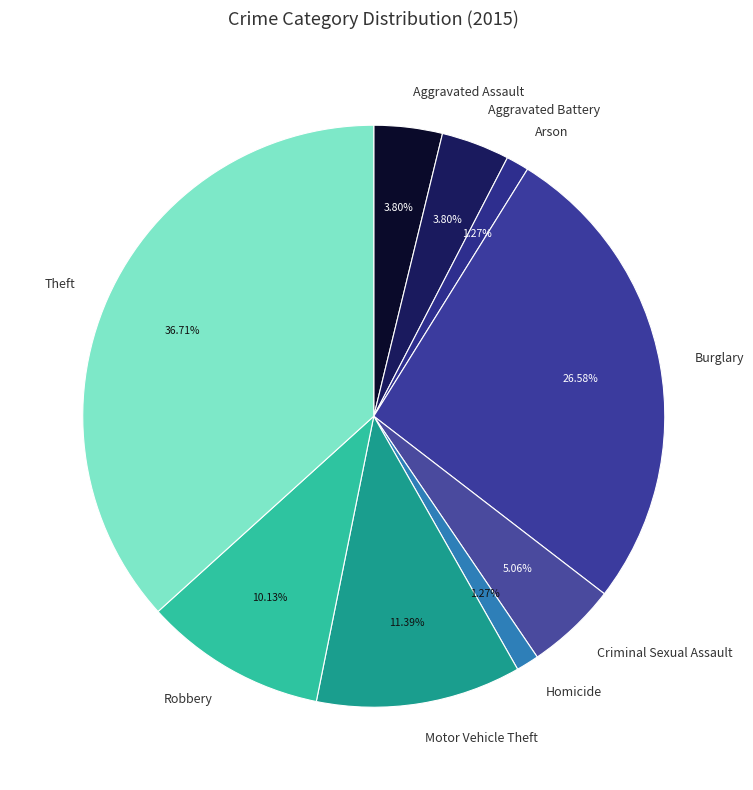

Does any single category account for the majority?

No